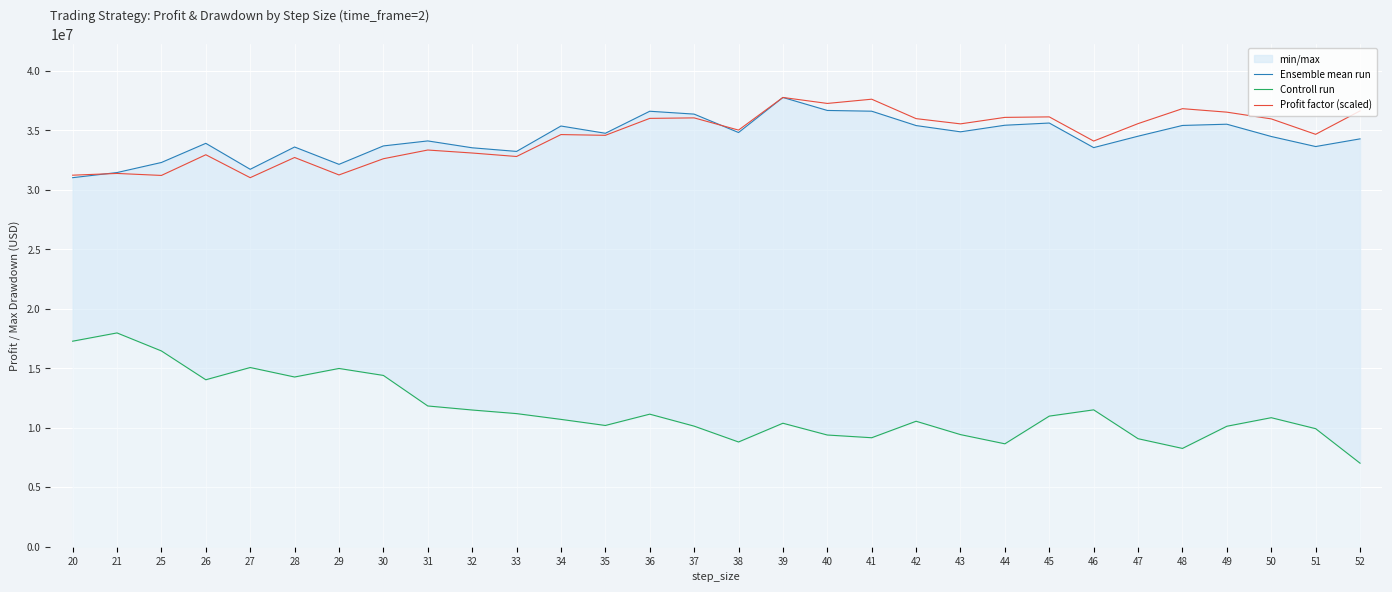

What is the average value of the Profit factor (scaled) series?

34555108.2